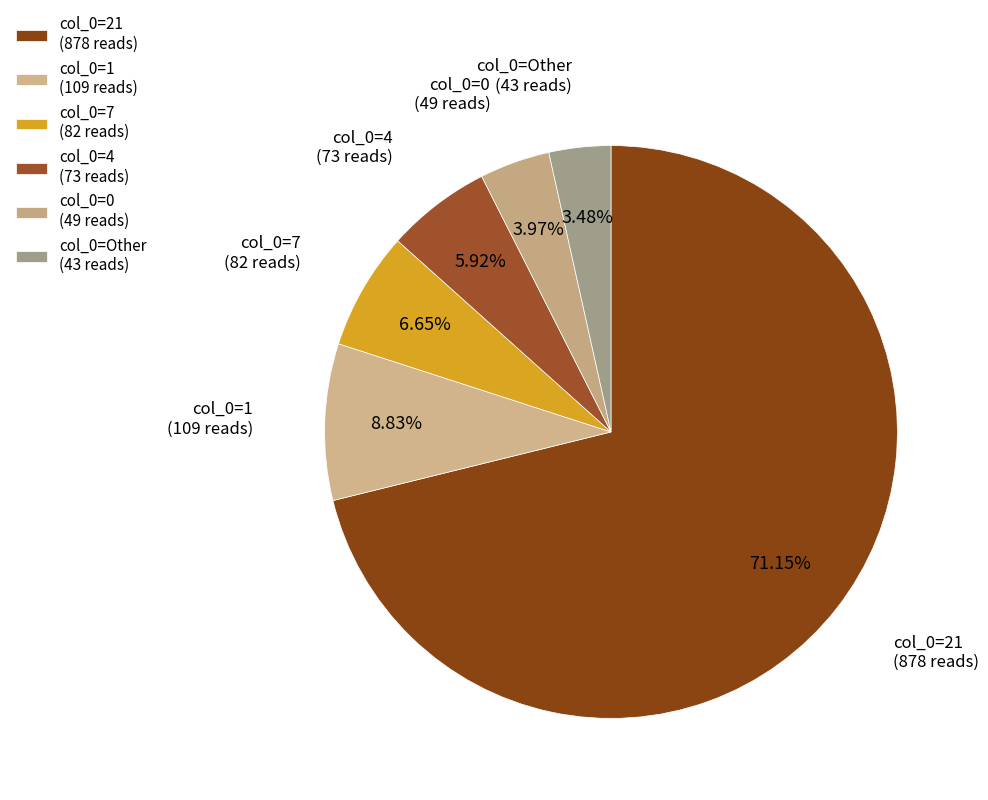

Which category accounts for the majority?

21